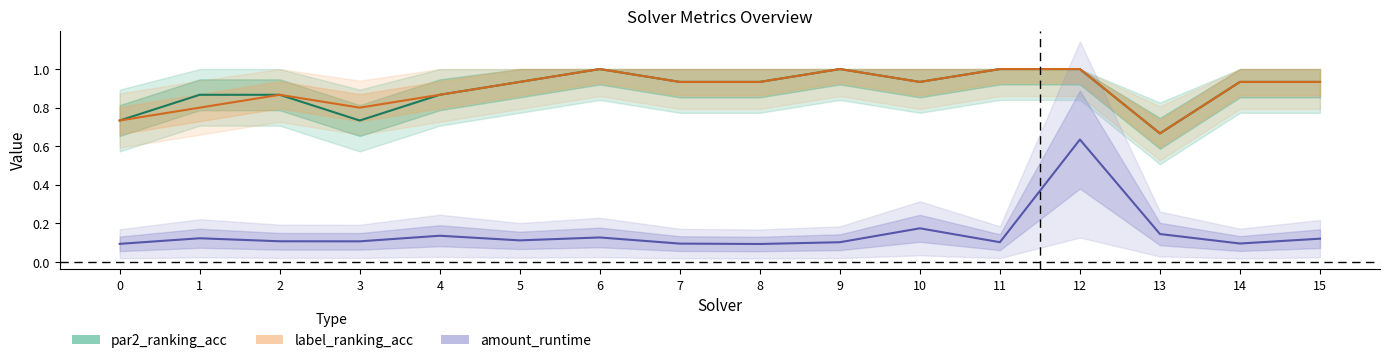

True or false: par2_ranking_acc has a value of 1.0 at 9.

True